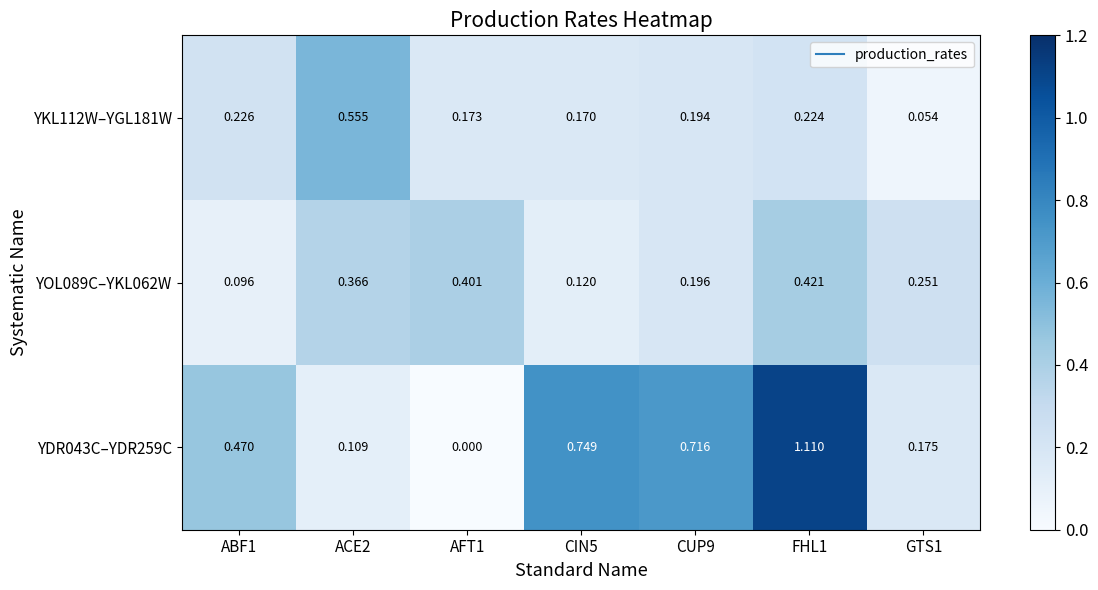

How many categories are shown in the chart?

7